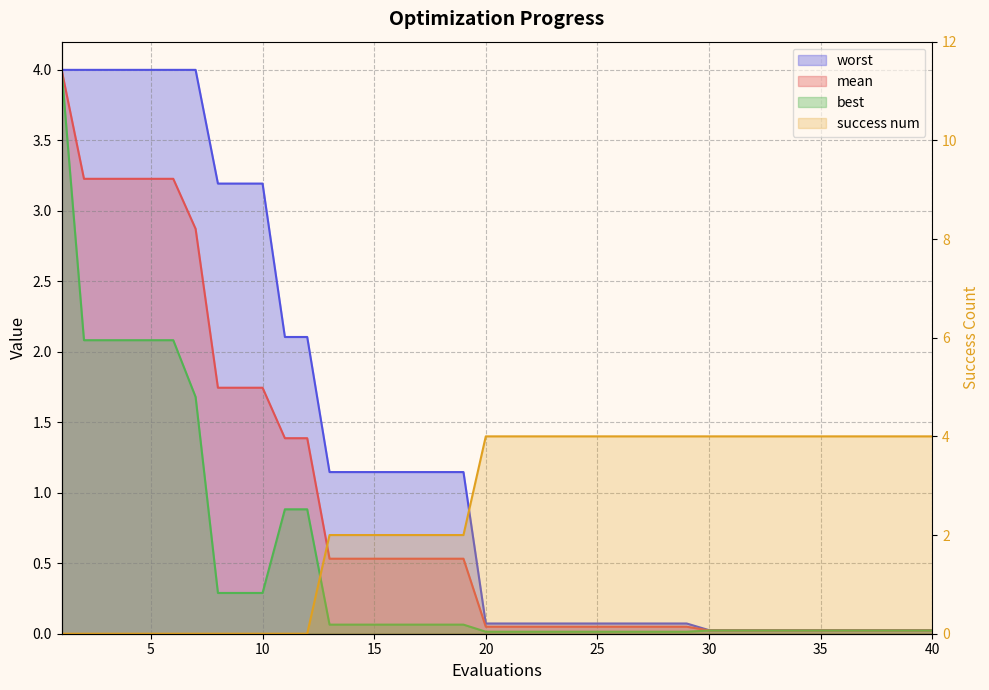

Which has a higher value, 11 or 8?

8